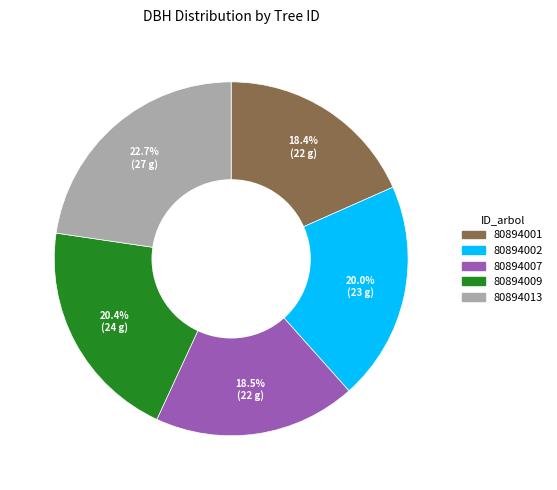

What portion of the pie excludes 80894001?

81.6%